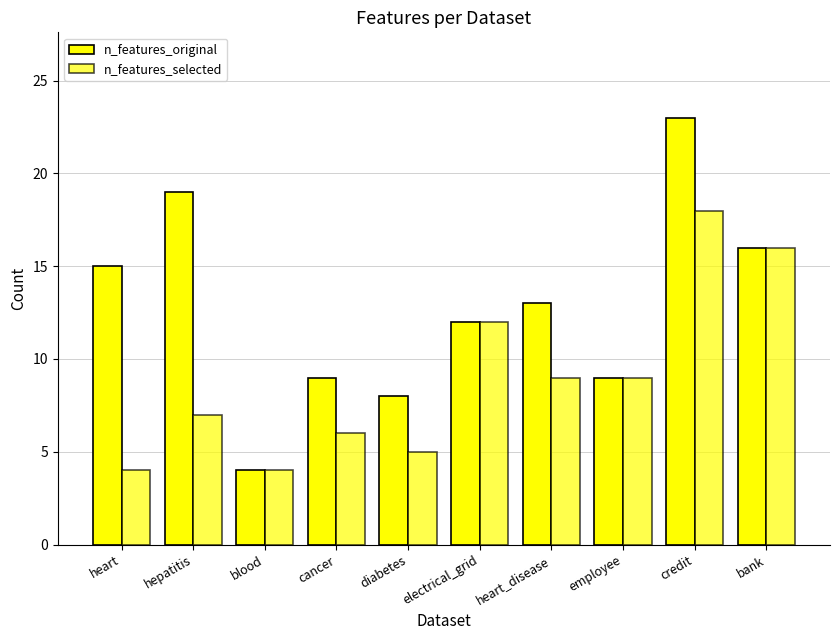

True or false: n_features_selected has a value of 5 at hepatitis.

False